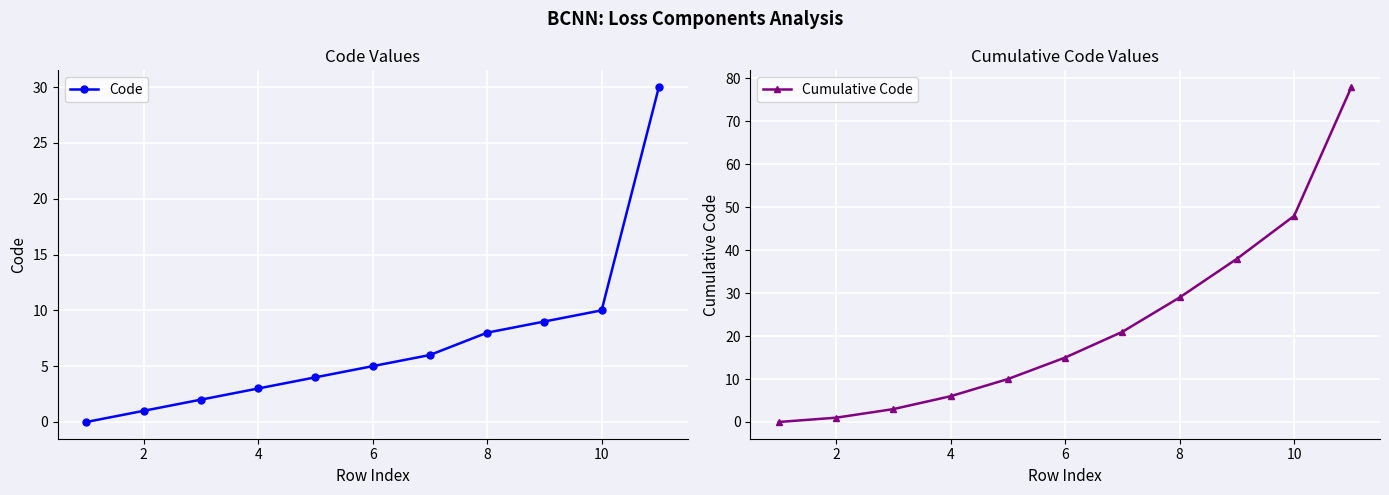

What is the value of the Code point at the 6th from the left?

5